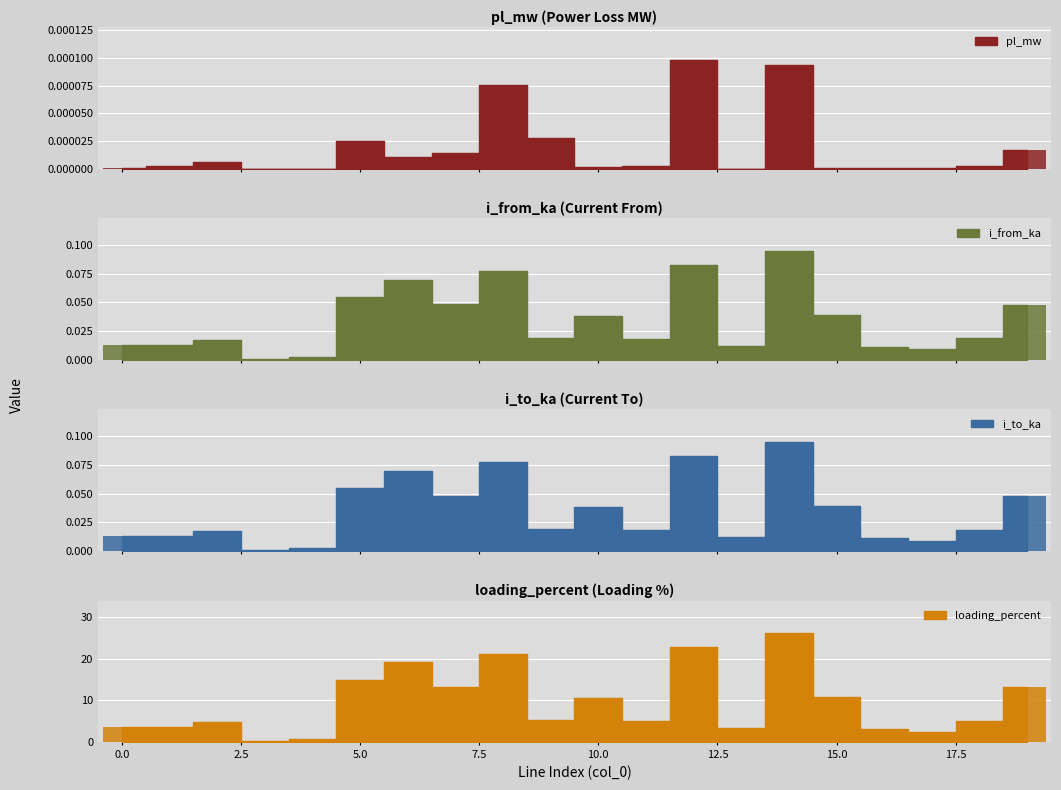

Does the chart contain any negative values?

No